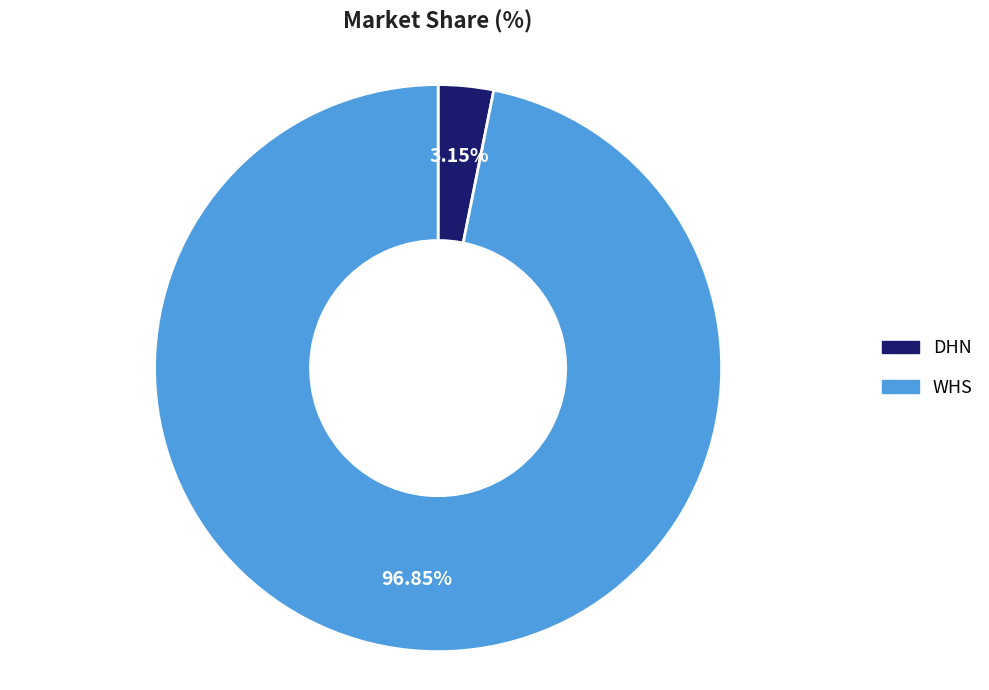

Is the sum of WHS and DHN greater than half?

Yes